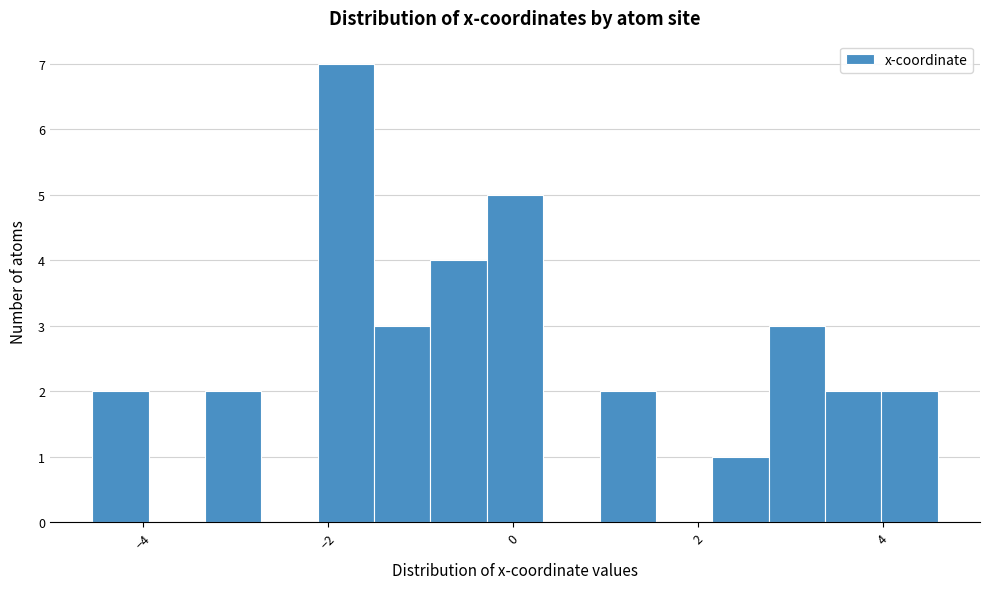

Around what value on the x-axis is the tallest bar? Give the approximate position of its centre, as read against the axis.

-1.8